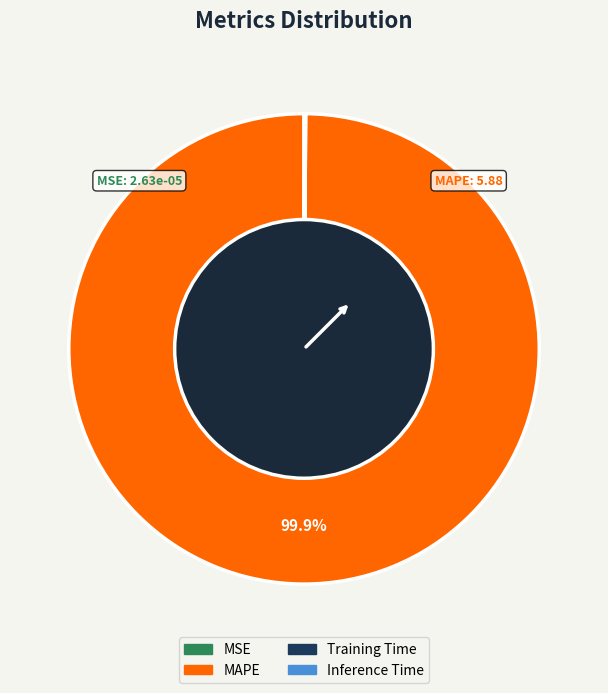

Which category has the biggest portion of the pie?

MAPE